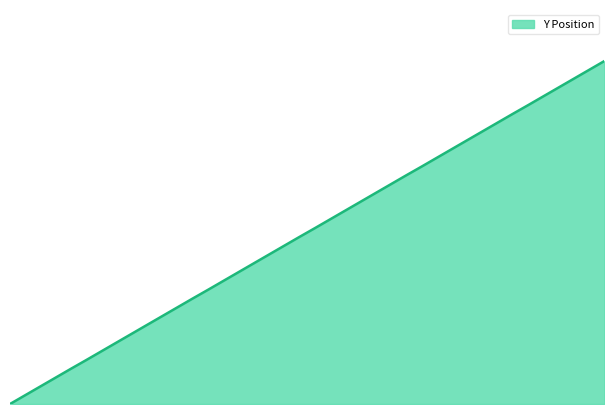

Is this an area chart (filled region under the line)?

Yes